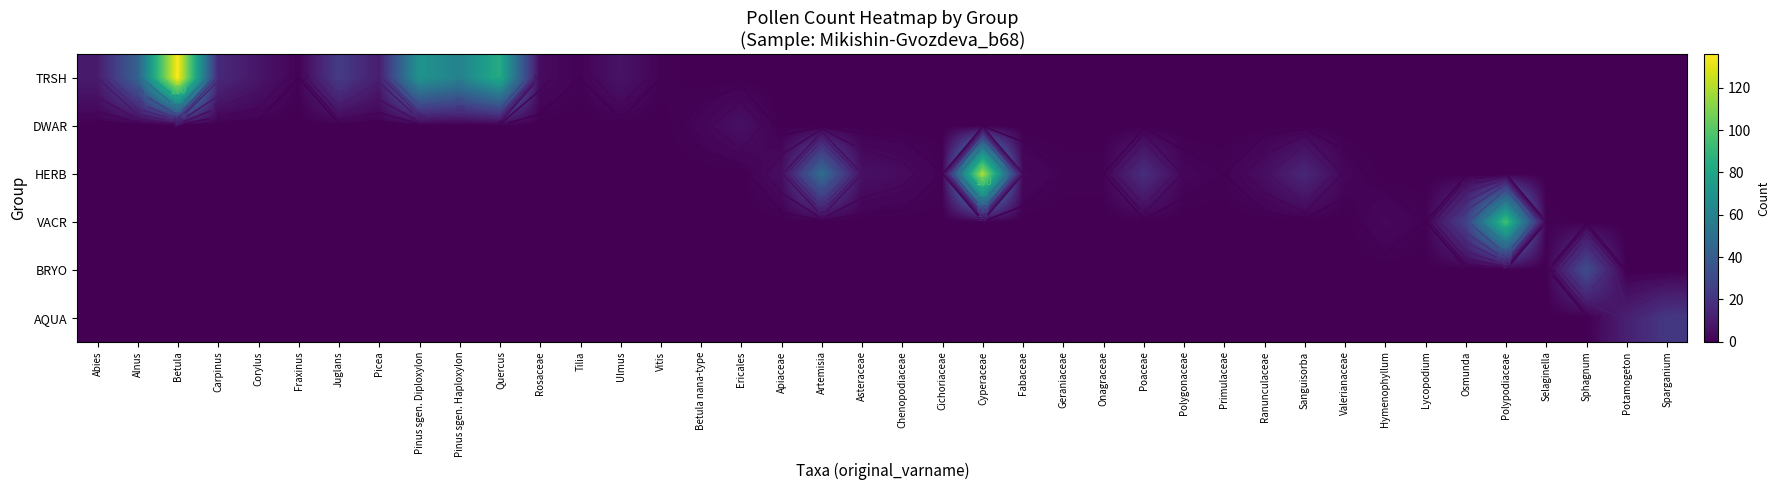

The HERB series shows 1 at Geraniaceae. True or false?

True